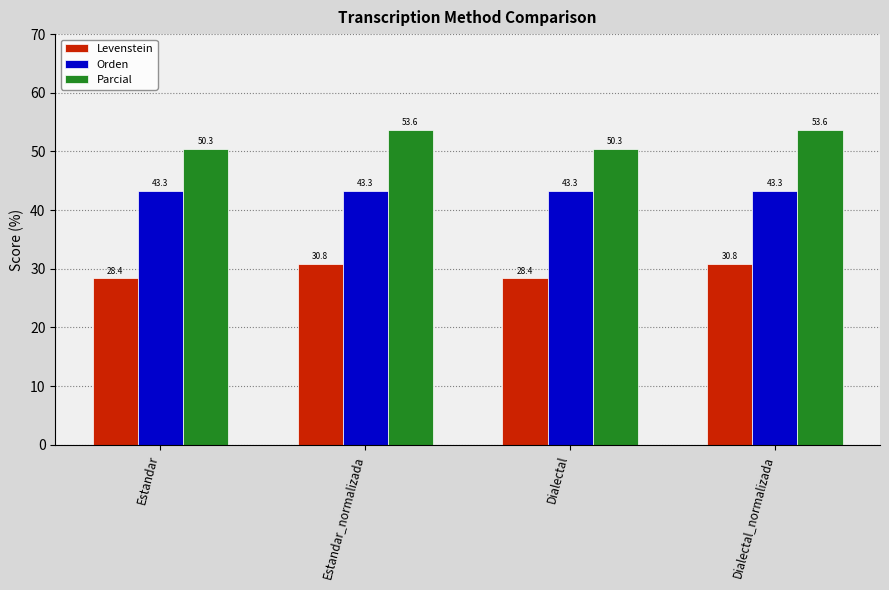

Reading left to right, extract all data points from this chart.

Levenstein: Estandar=28.4	Estandar_normalizada=30.8	Dialectal=28.4	Dialectal_normalizada=30.8
Orden: Estandar=43.3	Estandar_normalizada=43.3	Dialectal=43.3	Dialectal_normalizada=43.3
Parcial: Estandar=50.3	Estandar_normalizada=53.6	Dialectal=50.3	Dialectal_normalizada=53.6